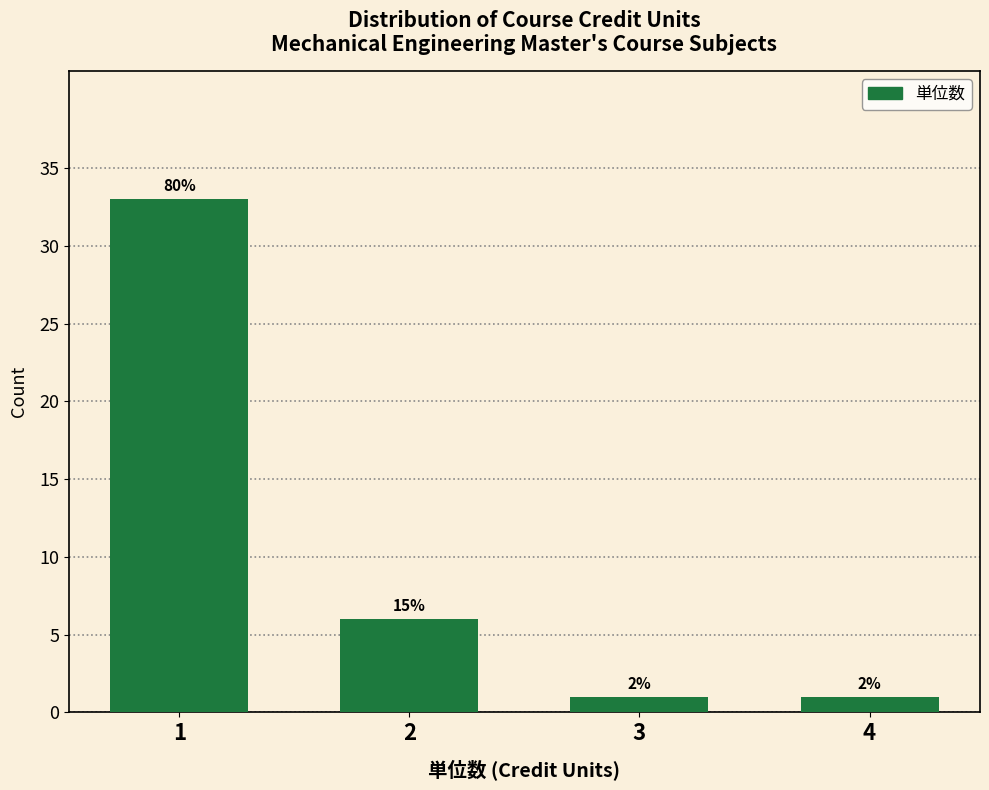

How many bars are there in total?

4